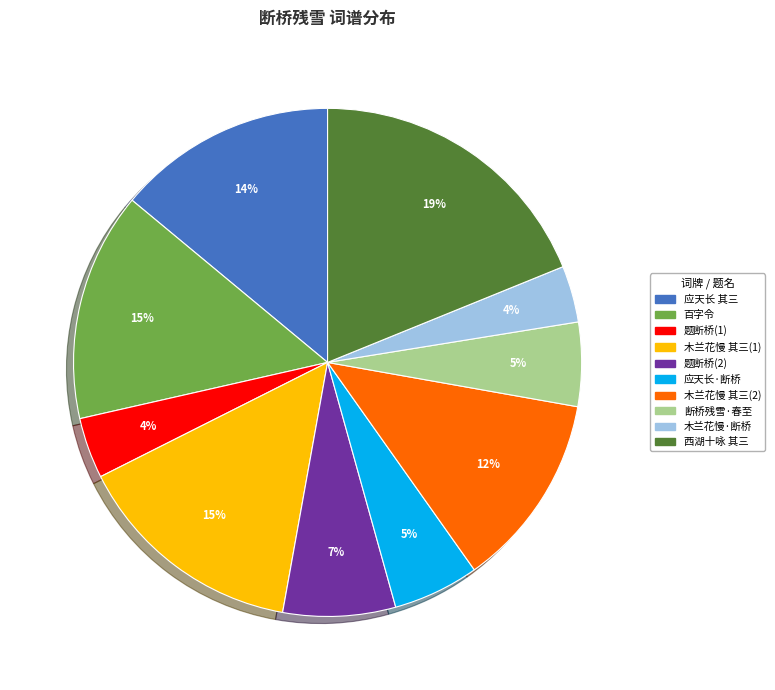

How many segments does this pie chart have?

10